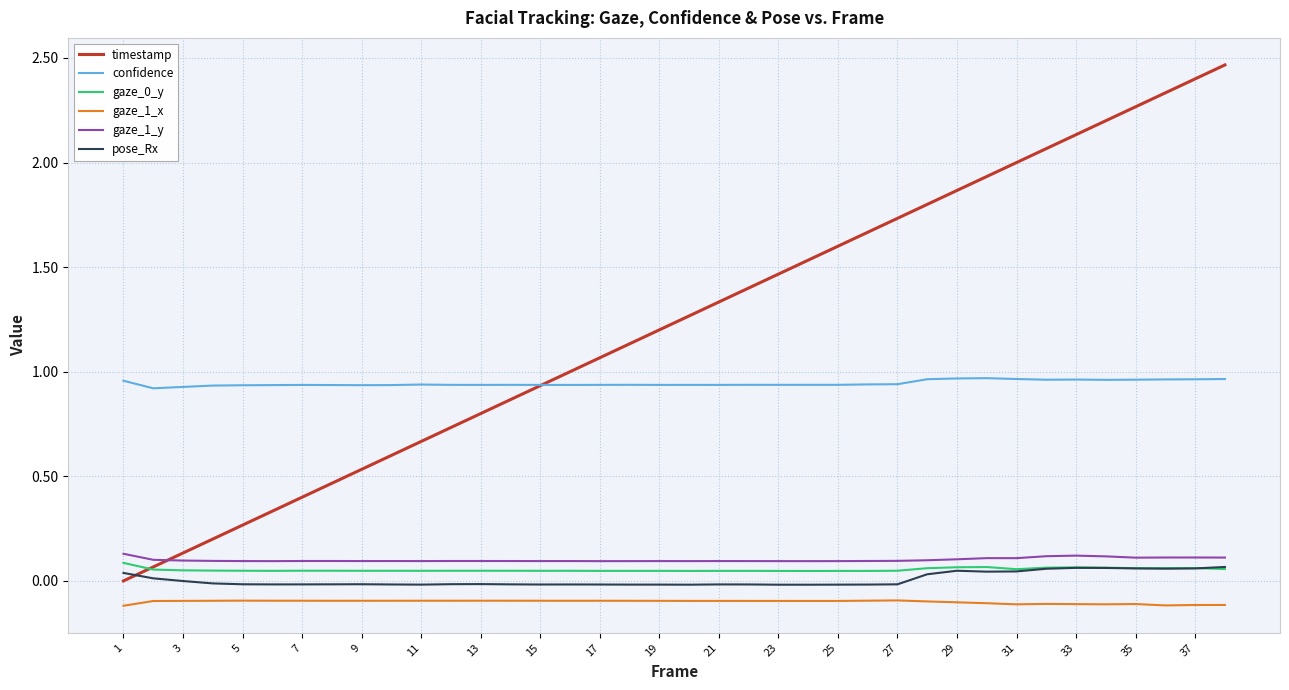

True or false: gaze_0_y and gaze_1_y cross at least once.

False